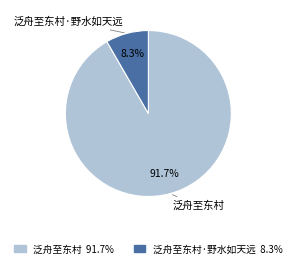

Does any single category account for the majority?

Yes